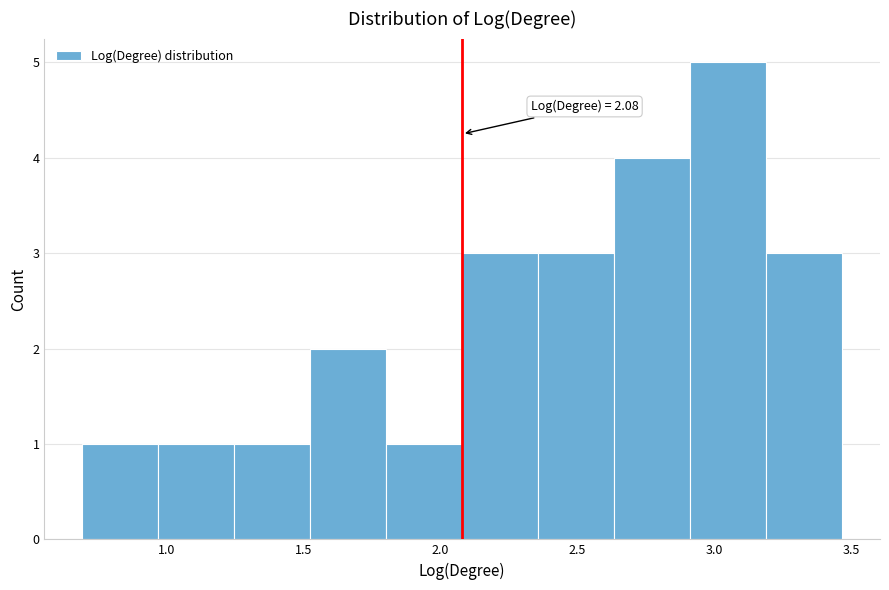

Which range on the x-axis has the tallest bar?

2.90 to 3.20